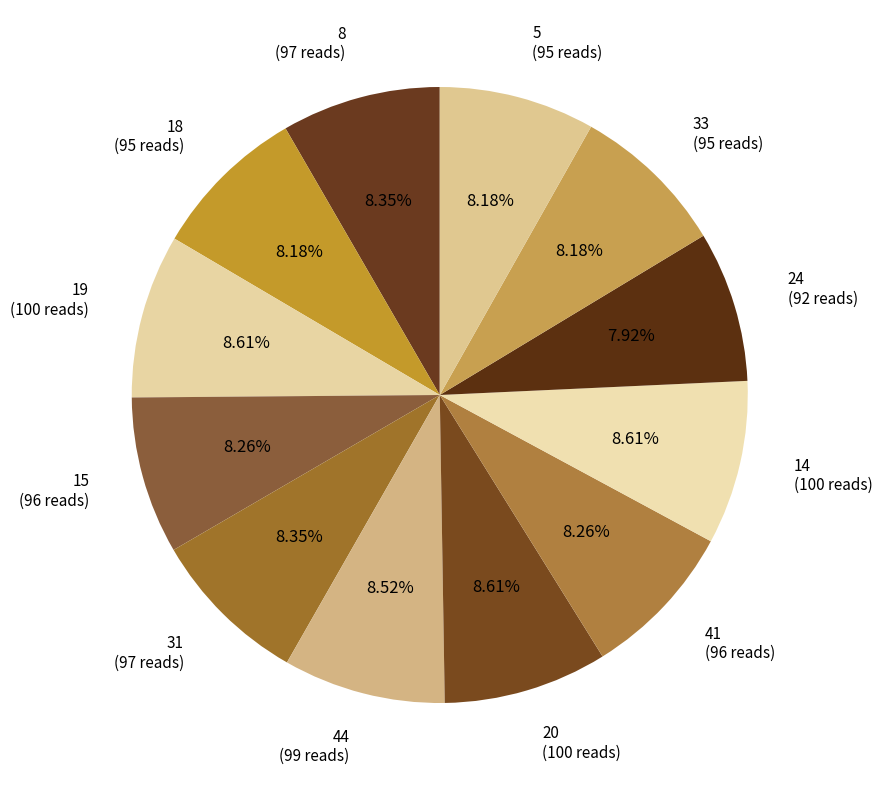

Does 5 account for over 50% of the chart?

No